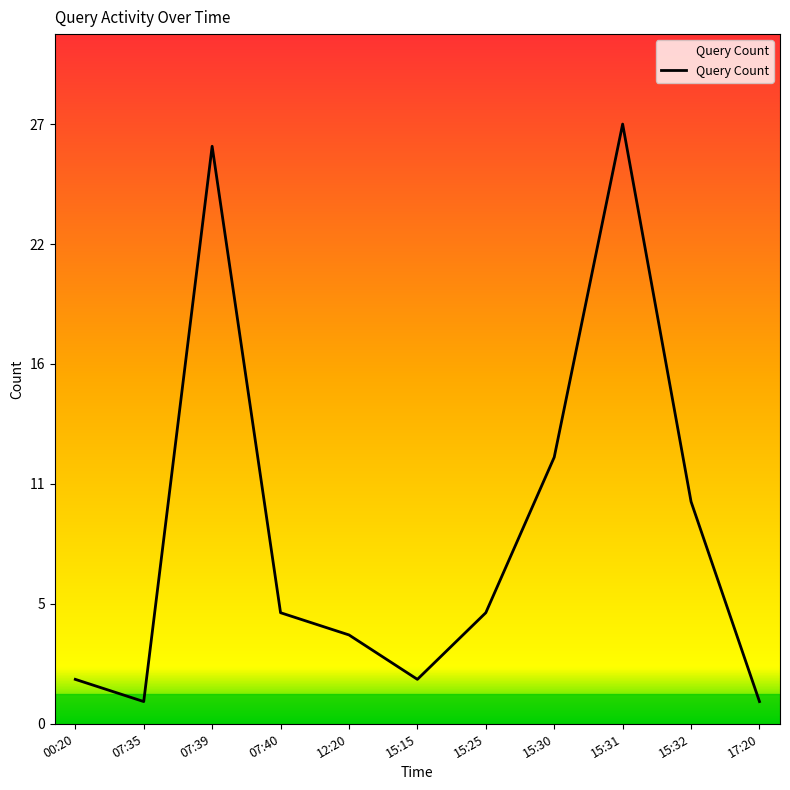

True or false: the data shows 1 at 07:35.

True